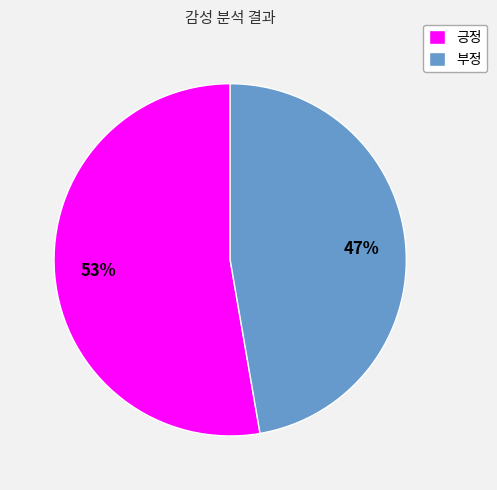

To the nearest percent, what is the average slice percentage?

50%